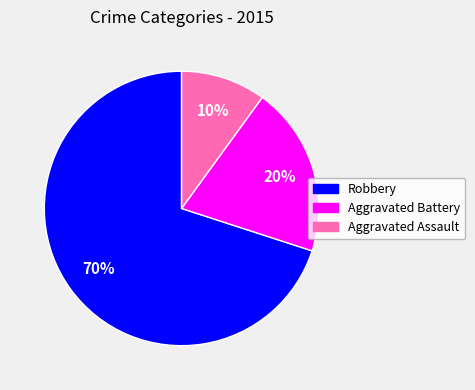

What percentage is the Aggravated Battery slice, to the nearest percent?

20%